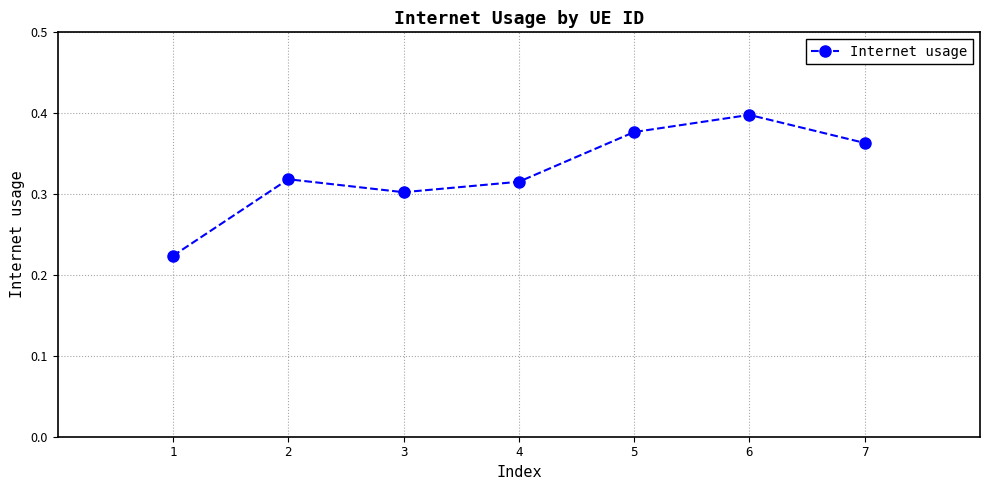

Is it true that the value at 5 is 0.4?

True